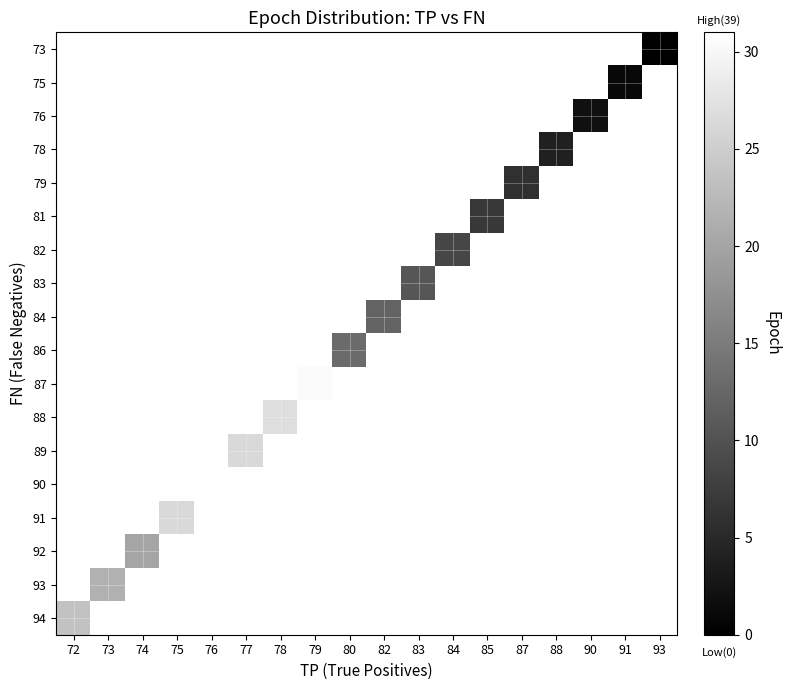

How many values in 84 are above zero?

1